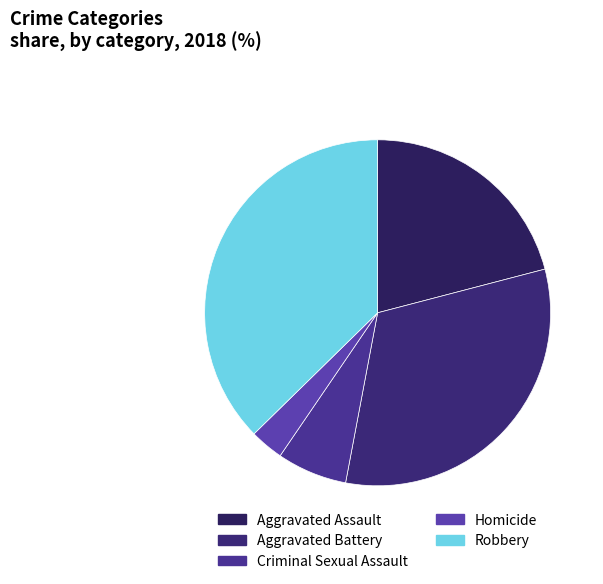

To the nearest percent, what is the combined percentage of Criminal Sexual Assault and Aggravated Battery?

39%